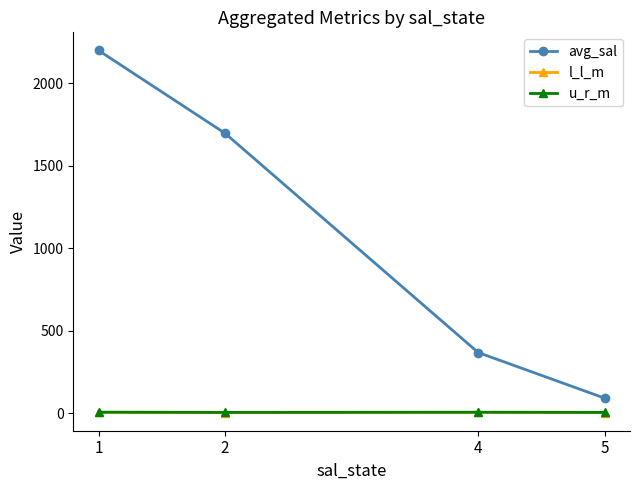

How many u_r_m values are between 5 and 7?

4